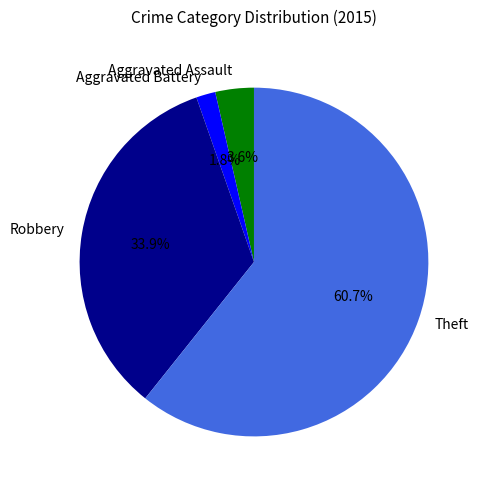

True or false: Robbery accounts for 41% of the total.

False